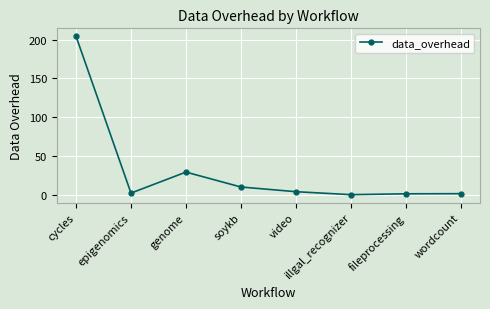

True or false: there are more than 0 points higher than both neighbors.

True